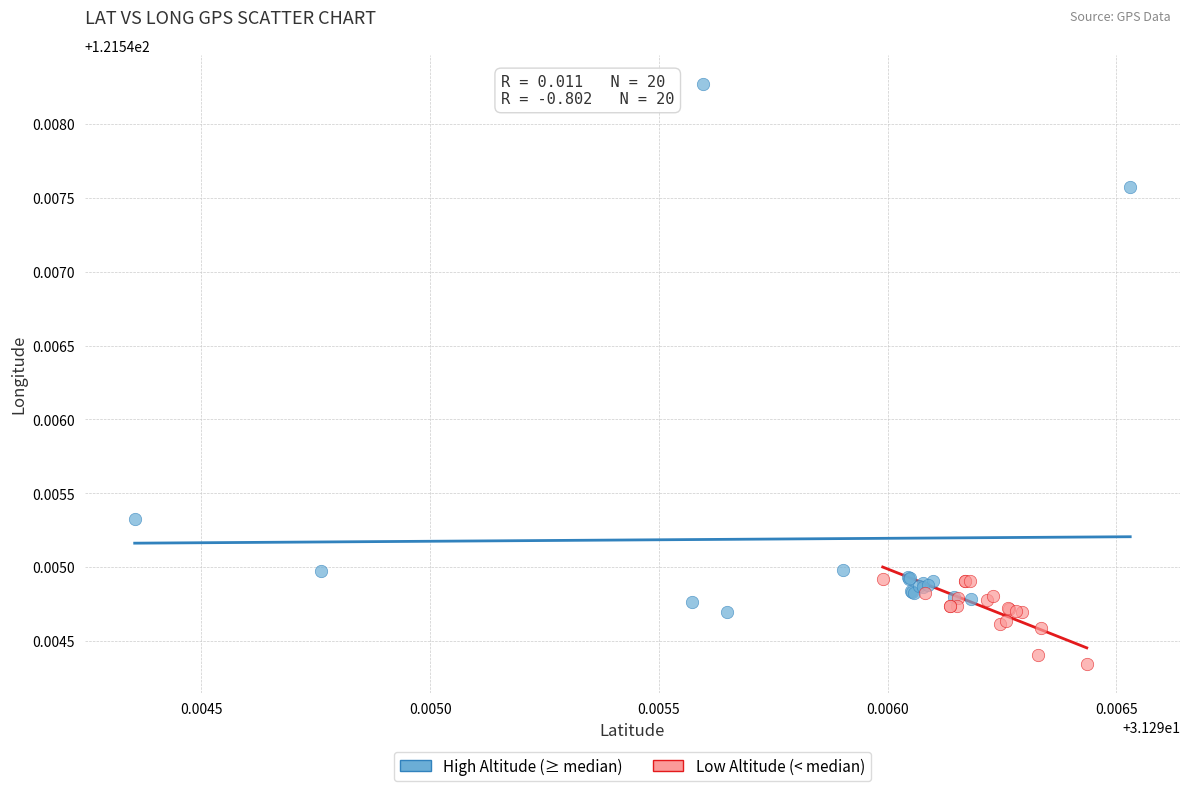

Which series has the largest Y range (max minus min)?

High Altitude (≥ median)